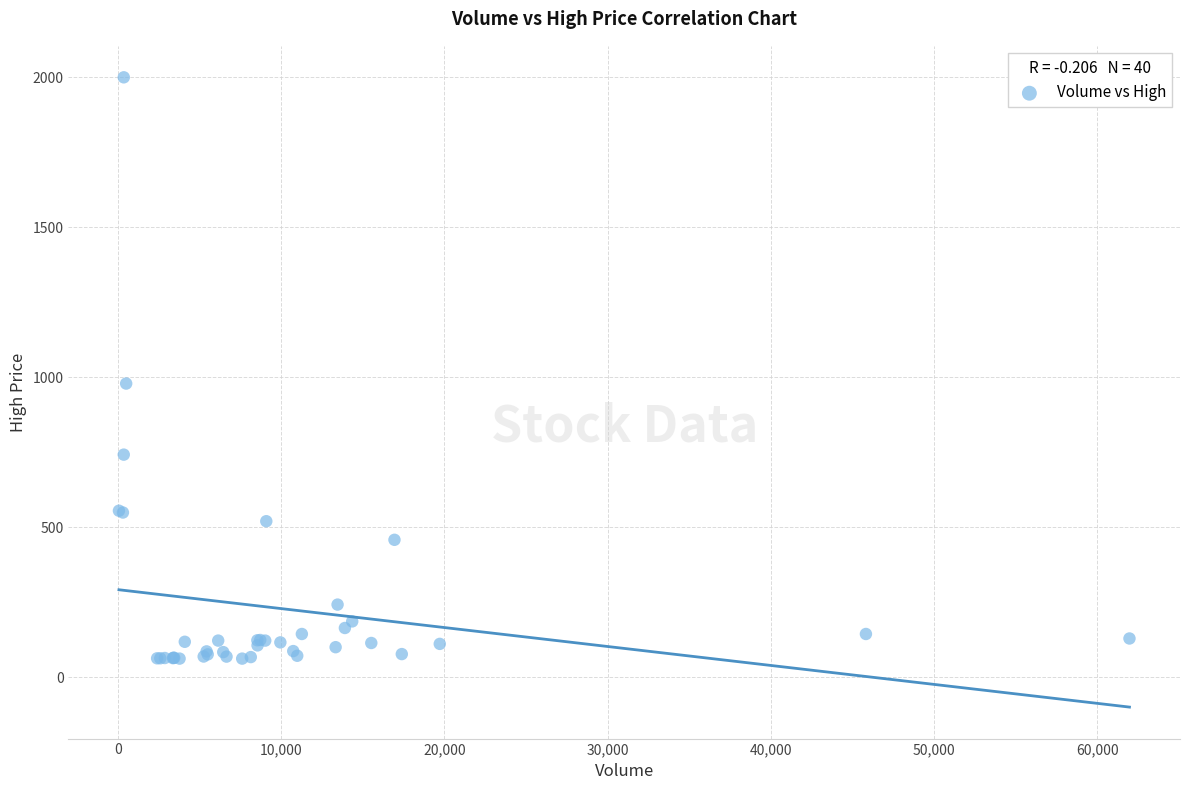

What Y value in the scatter plot is closest to 1030?

979.0